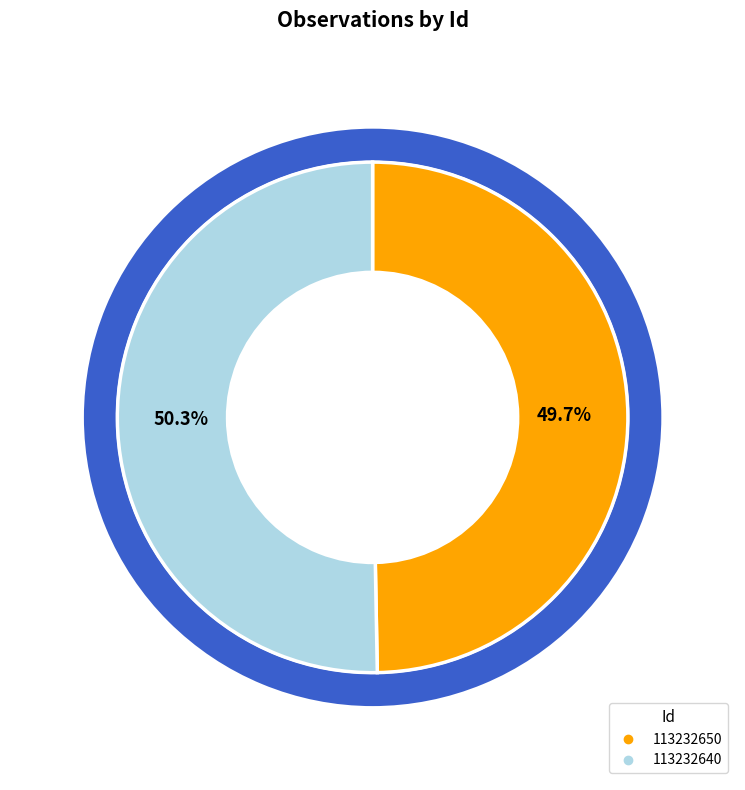

How many segments does this pie chart have?

2